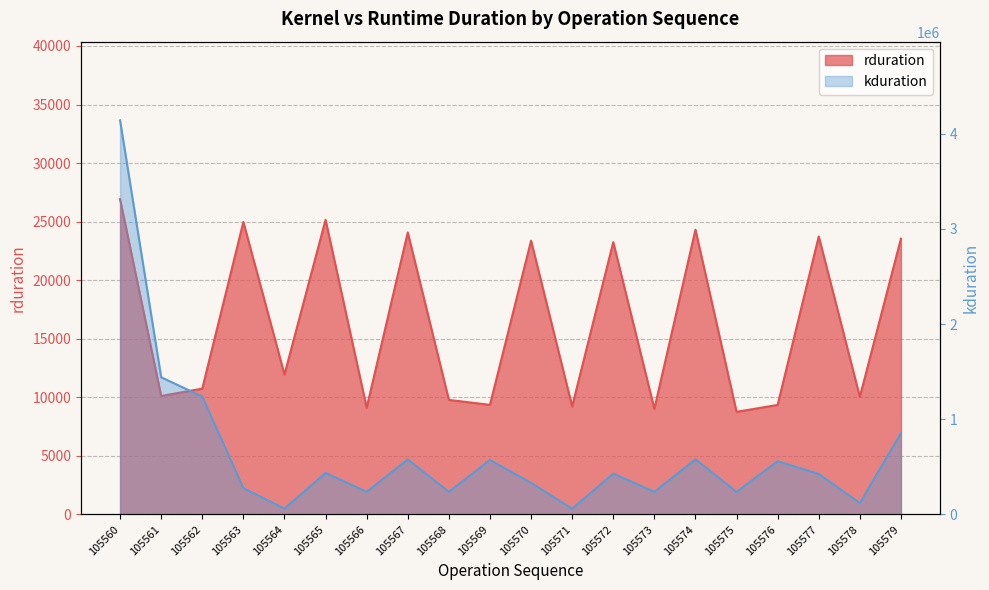

Where does the kduration series first go above 429088?

105560